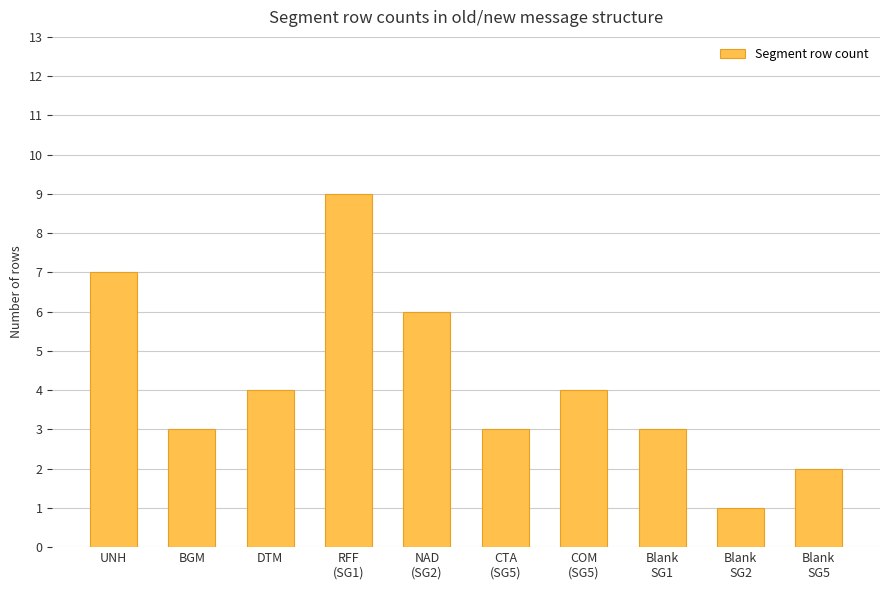

How many bars are there in total?

10